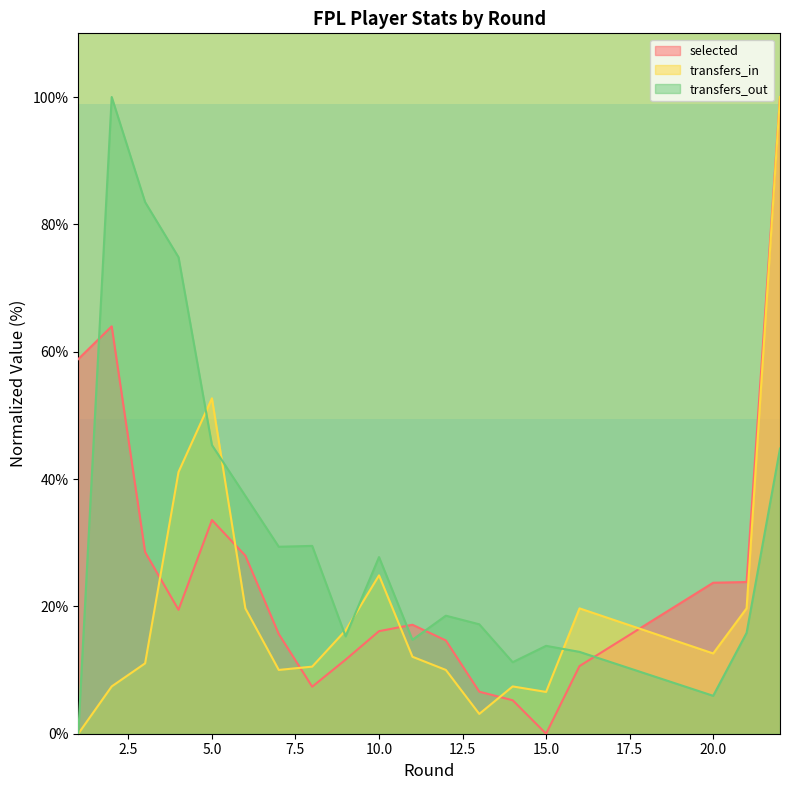

What is the total value across all series at 15.0?

20.4